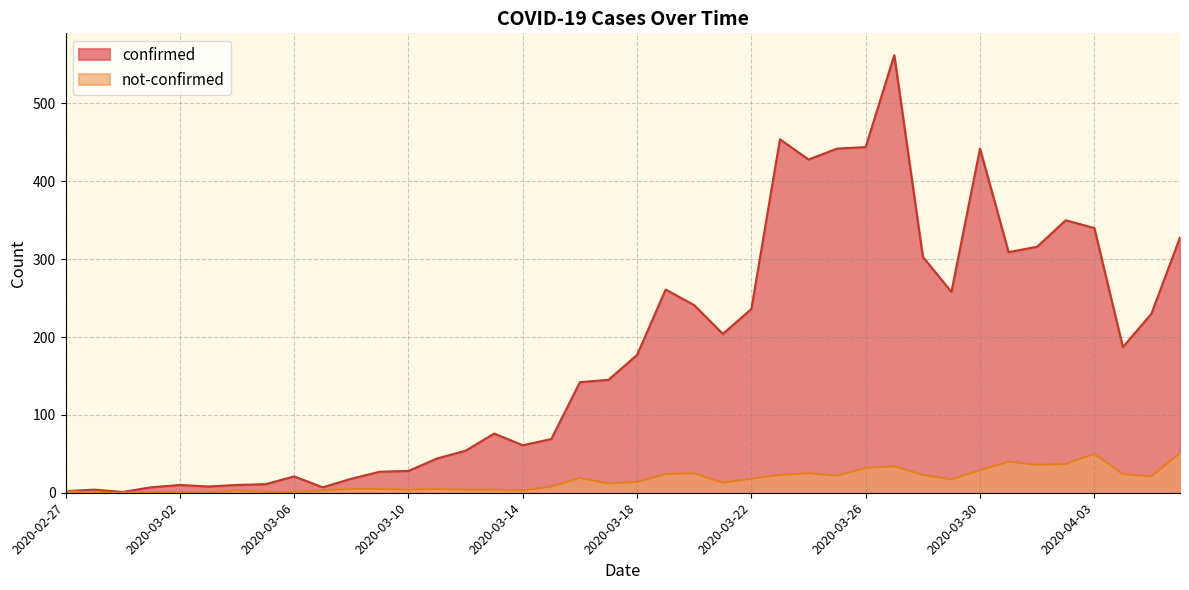

At which category does confirmed reach its first local valley?

2020-02-29